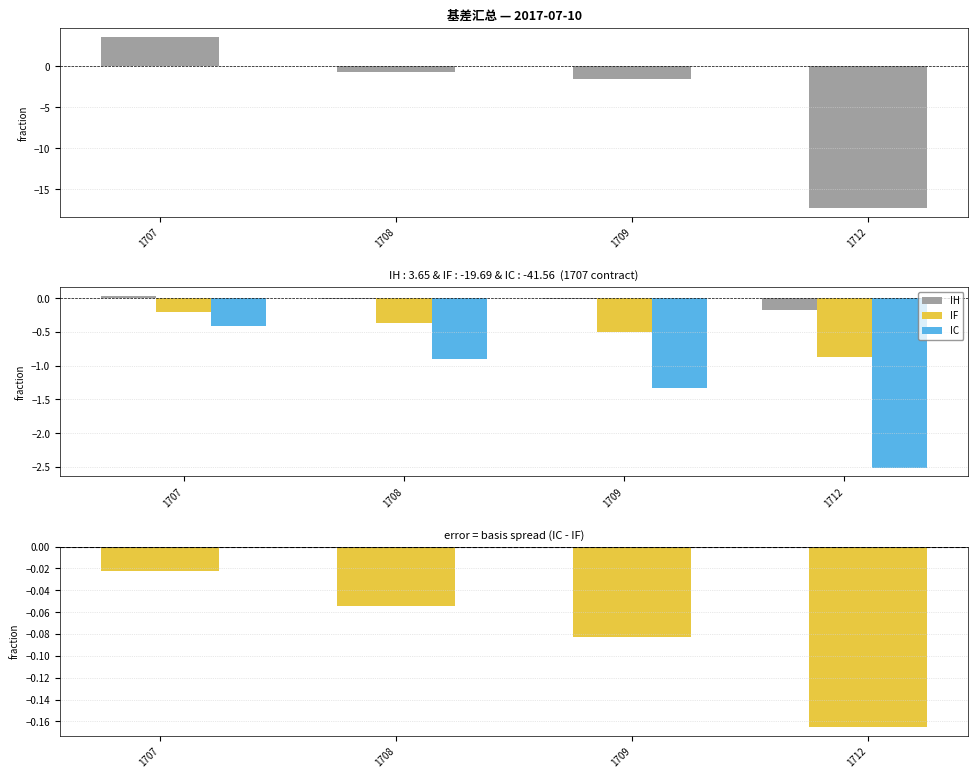

At which category does the chart reach its peak across all series?

1707